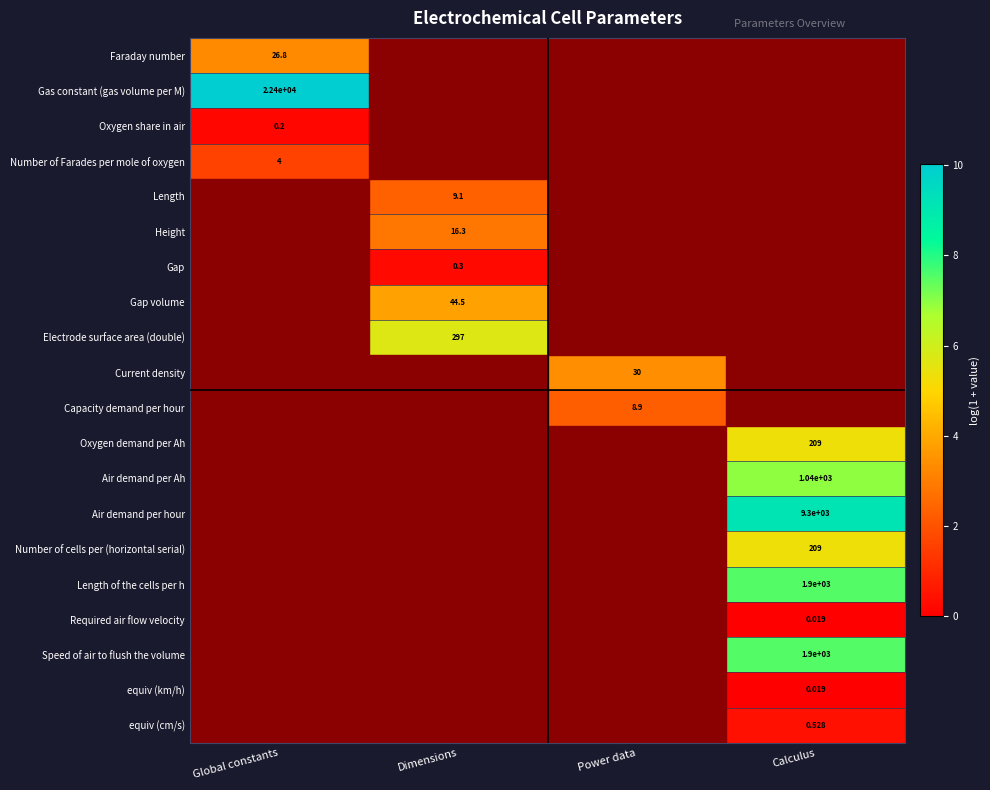

Count the number of categories in the chart.

4